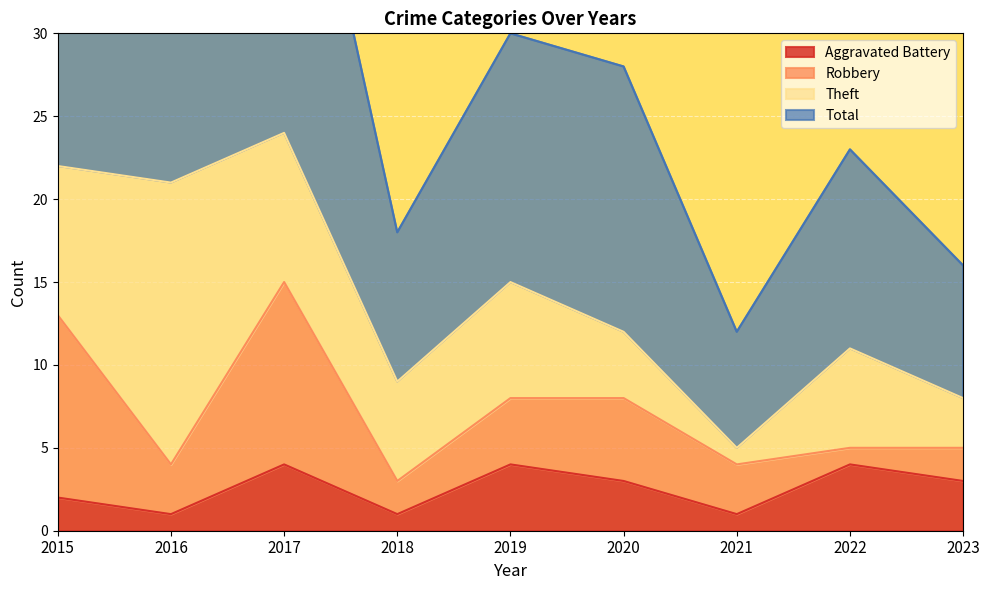

Which category has the lowest value across all series?

2016